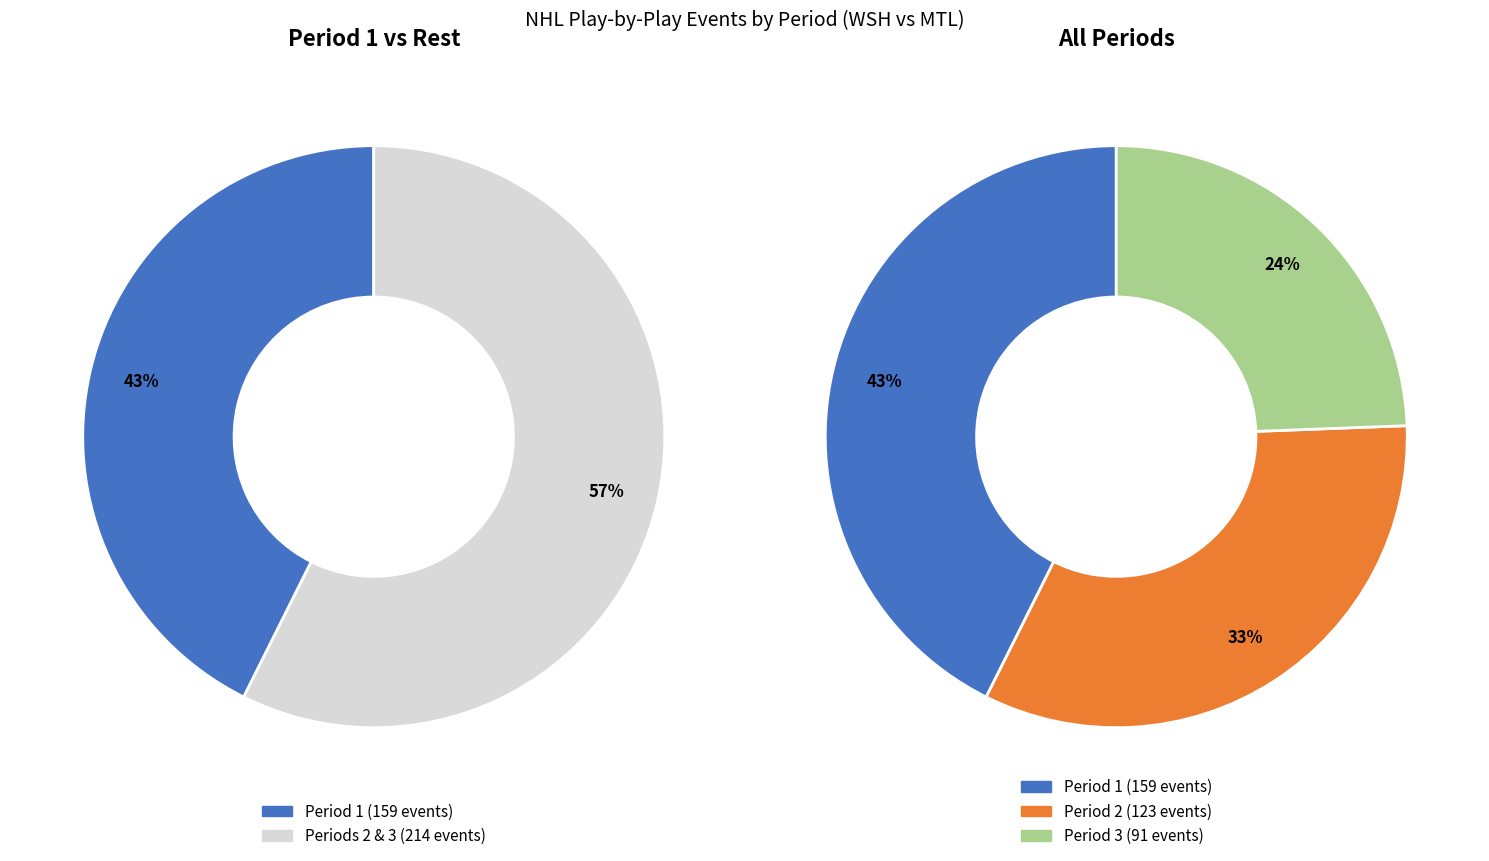

What is the change in value from Period 1 to Period 3?

-68